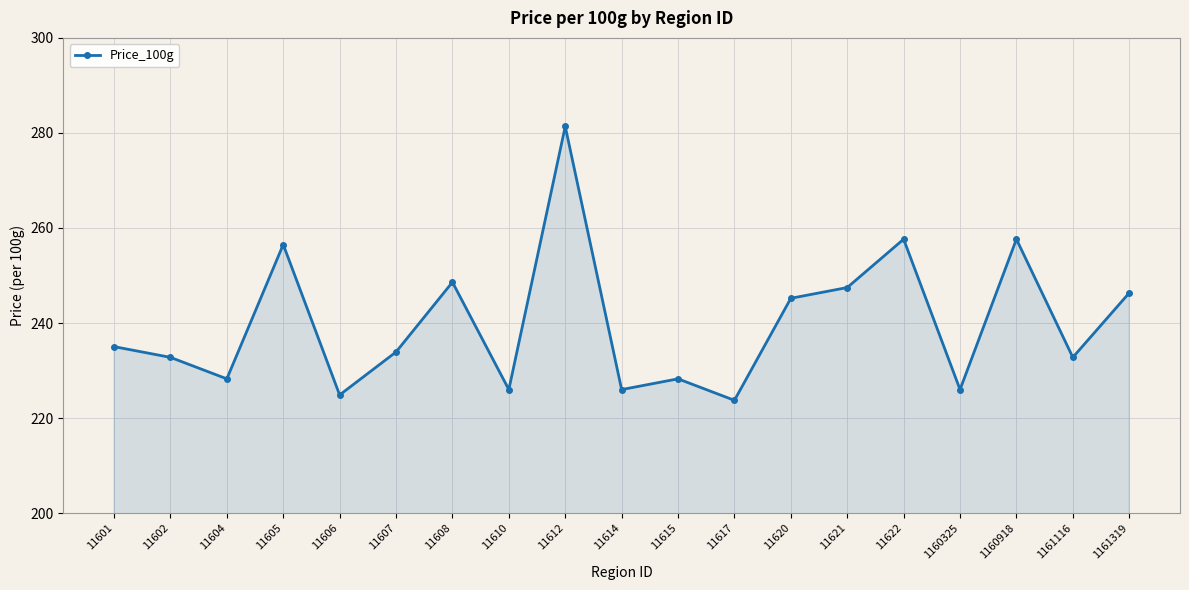

True or false: the data has more than 0 interior local peaks.

True